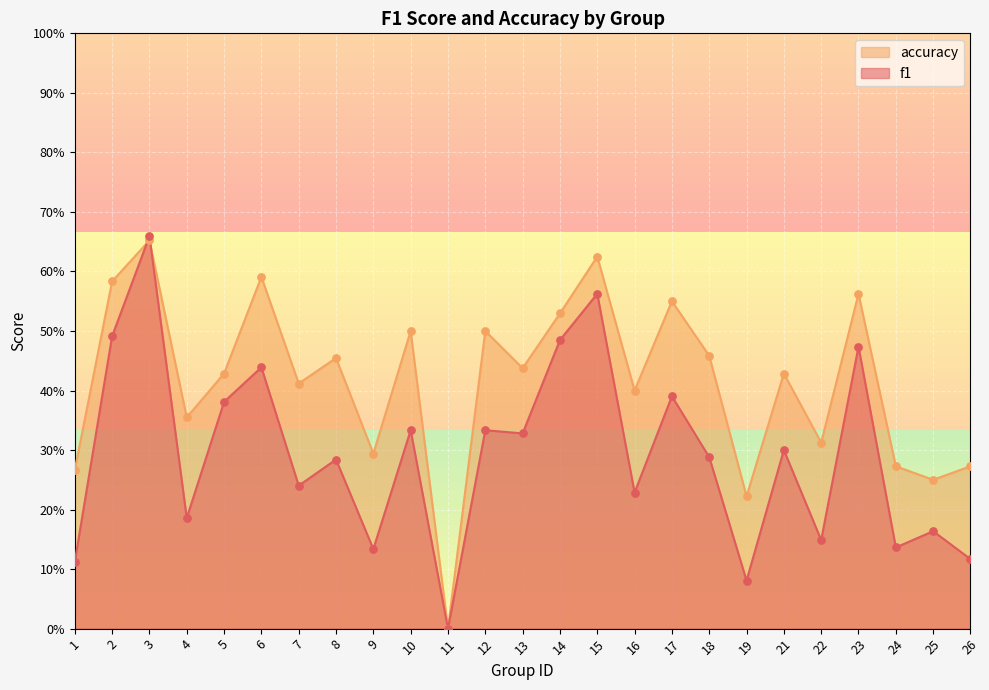

Is the value of accuracy at 9 greater than the value of f1 at 19?

Yes